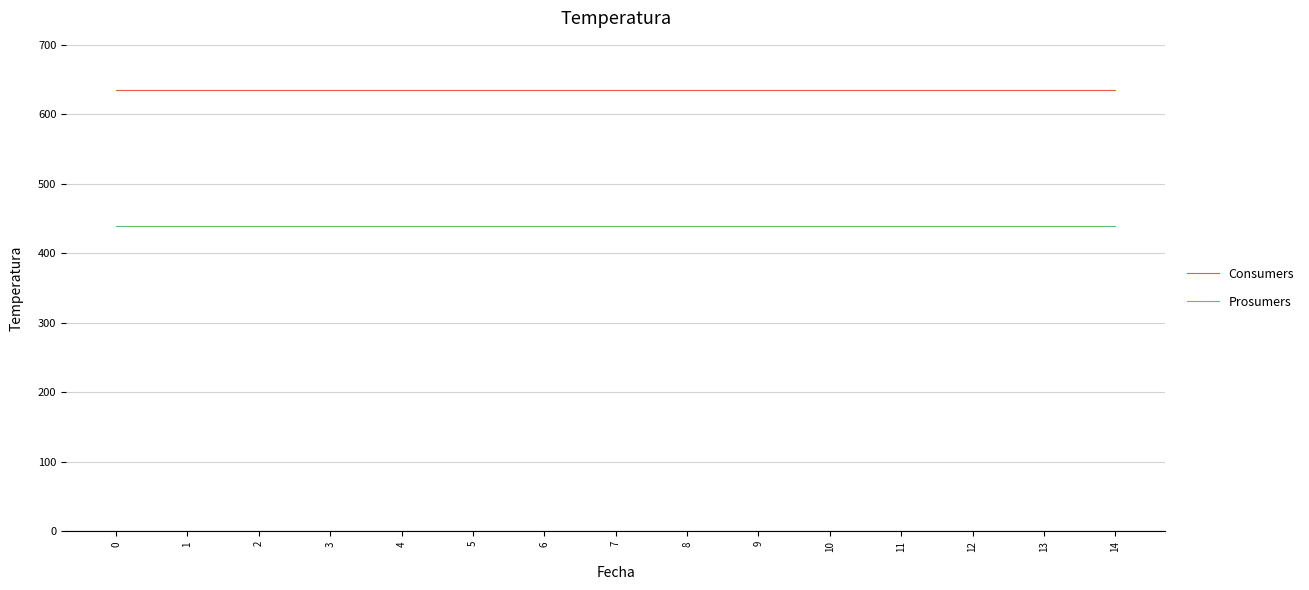

Reading left to right, what are all the values shown in this chart?

Consumers: 0=635	1=635	2=635	3=635	4=635	5=635	6=635	7=635	8=635	9=635	10=635	11=635	12=635	13=635	14=635
Prosumers: 0=440	1=440	2=440	3=440	4=440	5=440	6=440	7=440	8=440	9=440	10=440	11=440	12=440	13=440	14=440